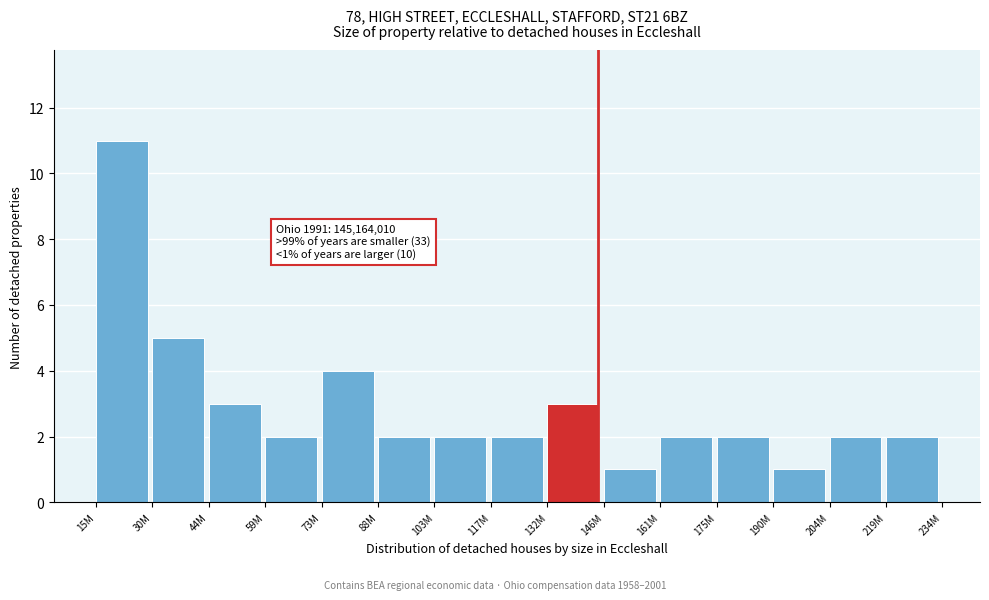

Reading left to right, what are all the values shown in this chart?

11	5	3	2	4	2	2	2	3	1	2	2	1	2	2